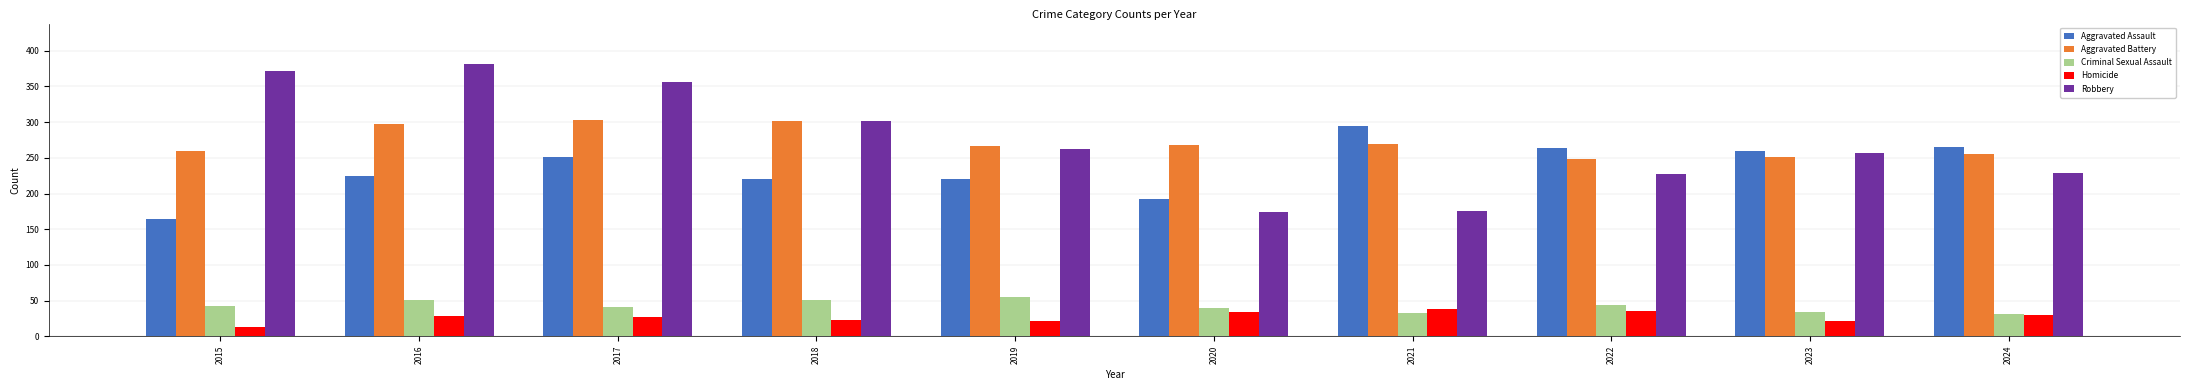

What is the total value across all series at 2016?

983